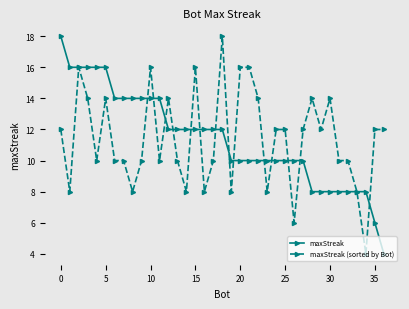

What is the difference between the maximum and minimum values in the maxStreak (sorted by Bot) series?

14